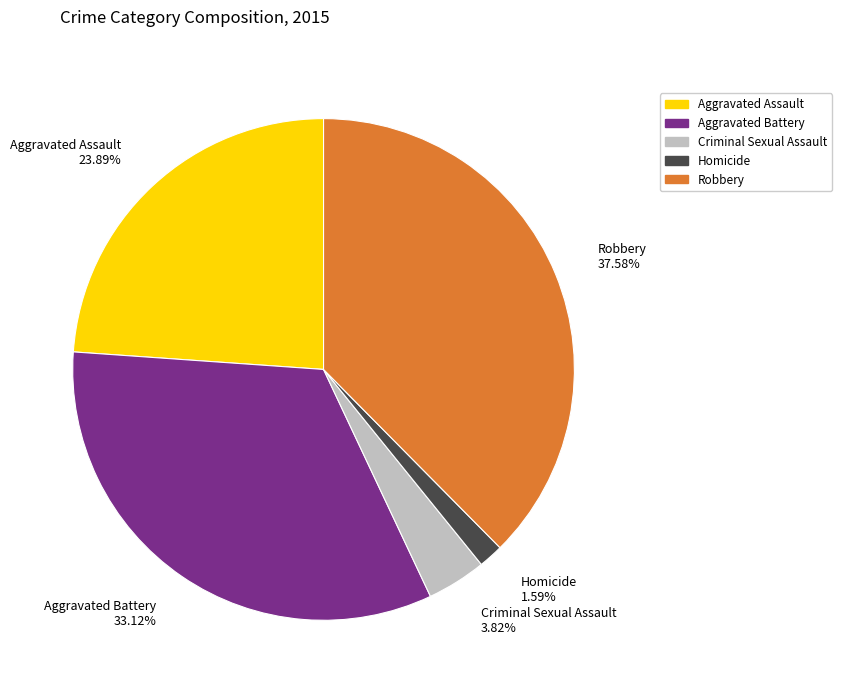

Does any single category account for the majority?

No